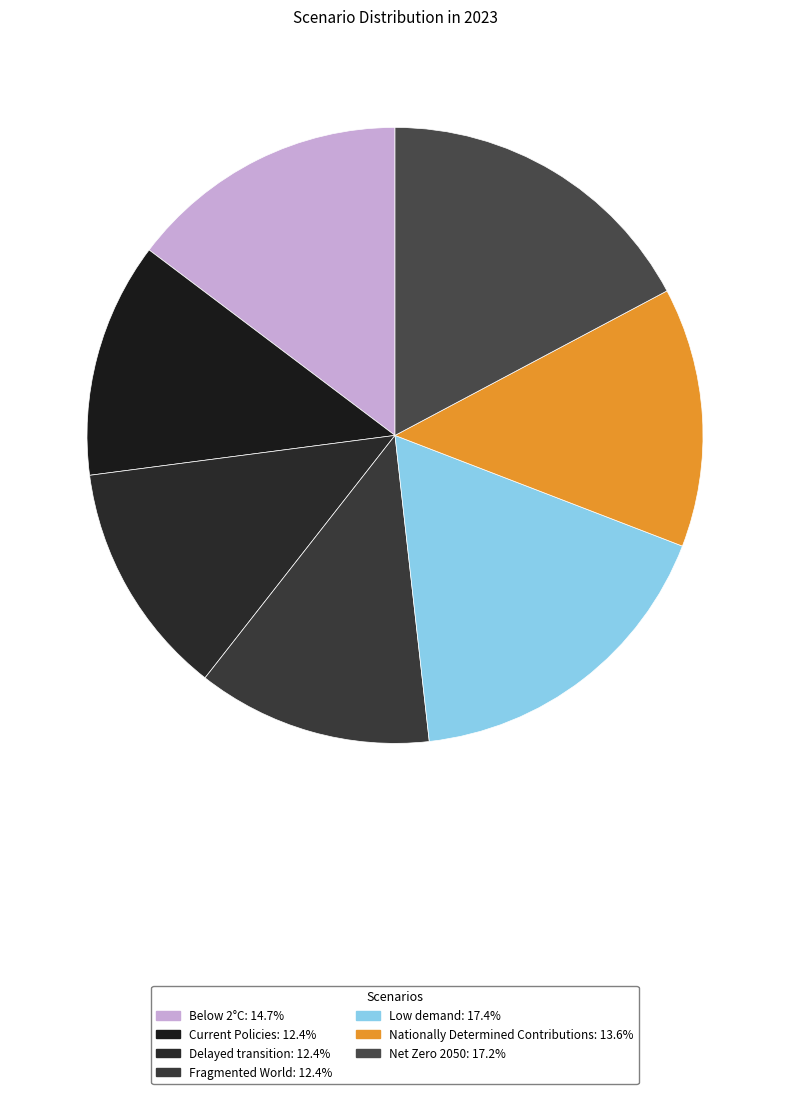

What is the total percentage of Fragmented World and Below 2°C?

27.1%